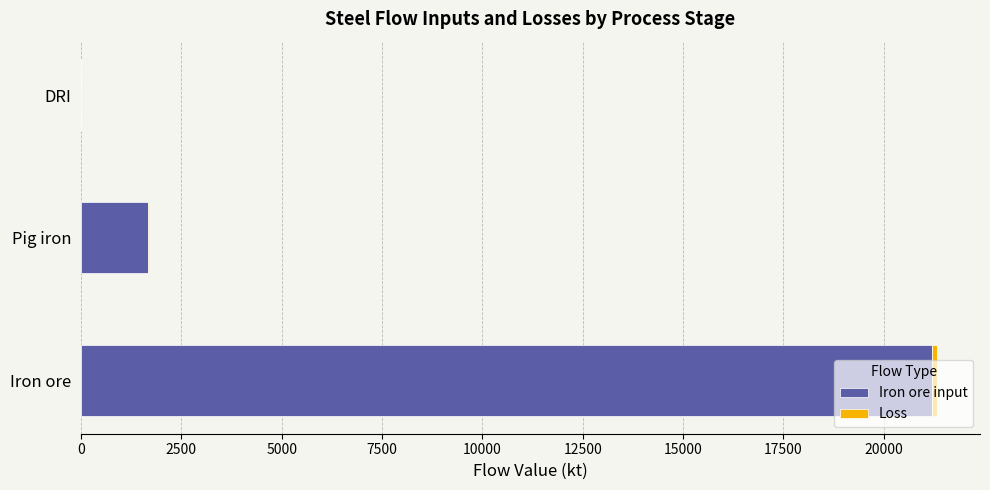

True or false: Iron ore input has a value of 1675.8 at Pig iron.

True